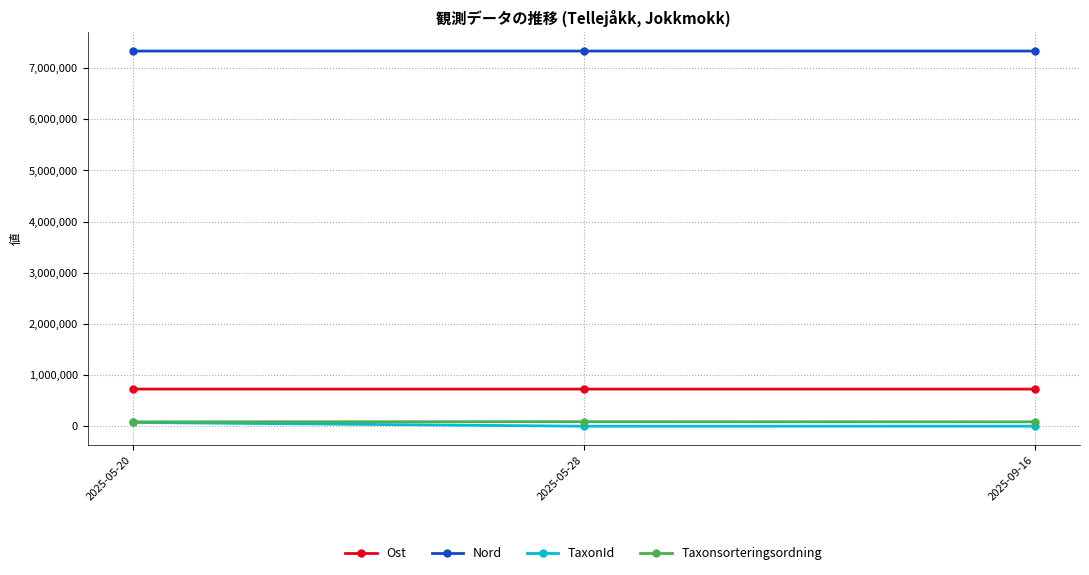

At 2025-05-28, list the series in order from smallest to largest.

TaxonId, Taxonsorteringsordning, Ost, Nord